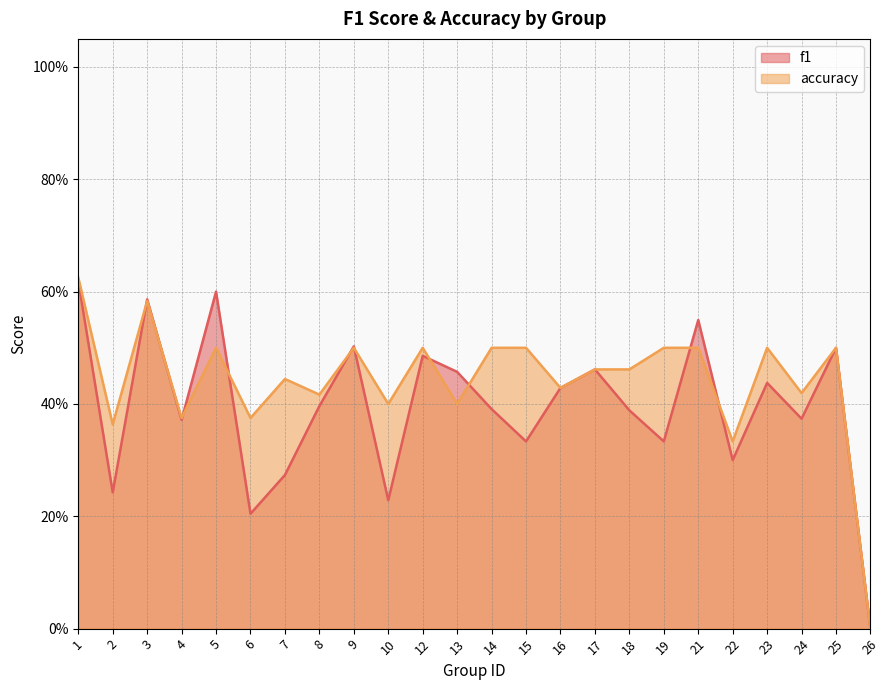

At 13, list the series in order from largest to smallest.

f1, accuracy